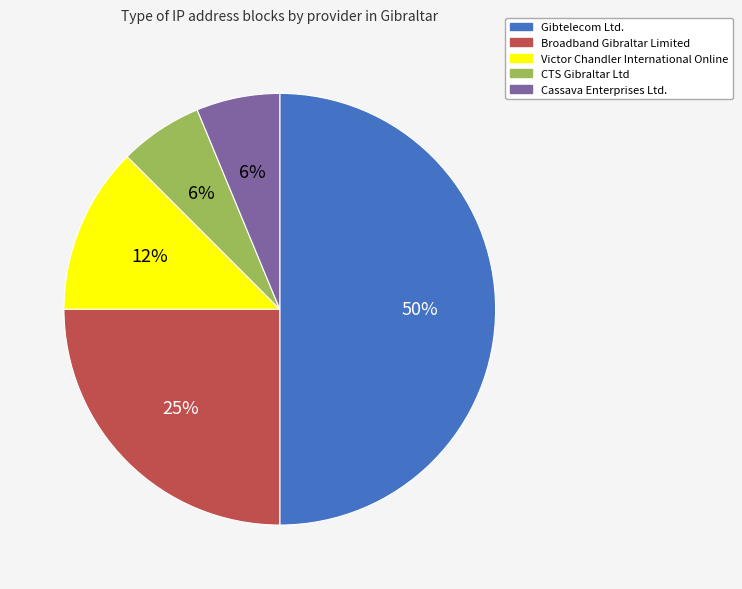

Which slice is the largest?

Gibtelecom Ltd.